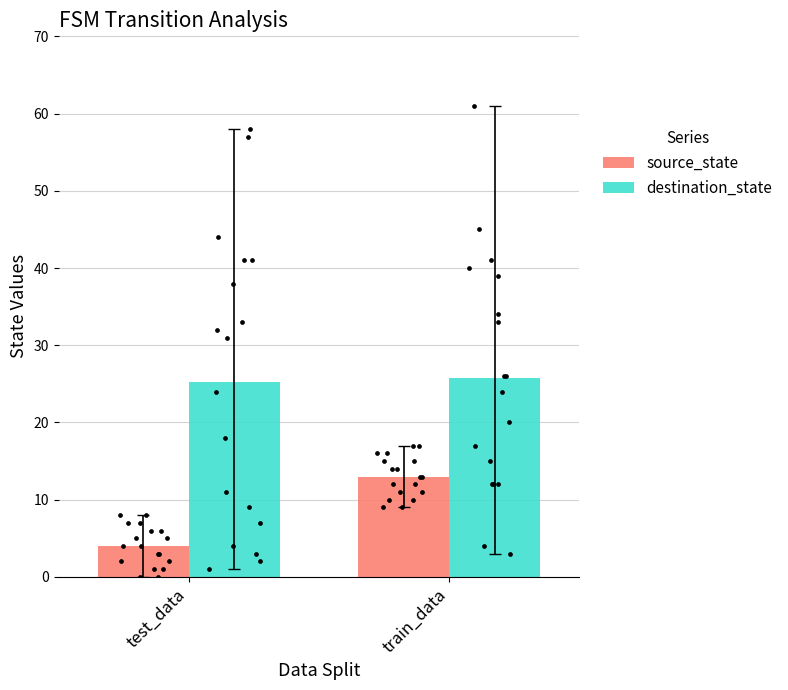

Which series reaches the maximum Y coordinate?

destination_state